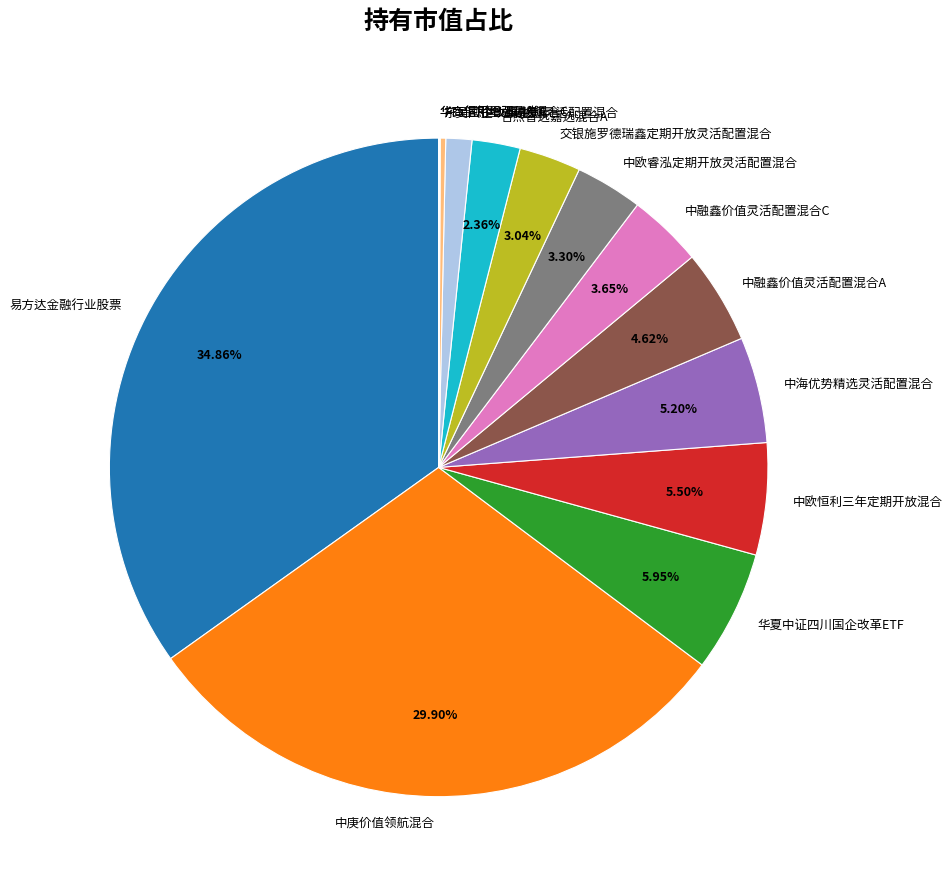

To the nearest percent, what percentage of the pie is 中欧睿泓定期开放灵活配置混合?

3%